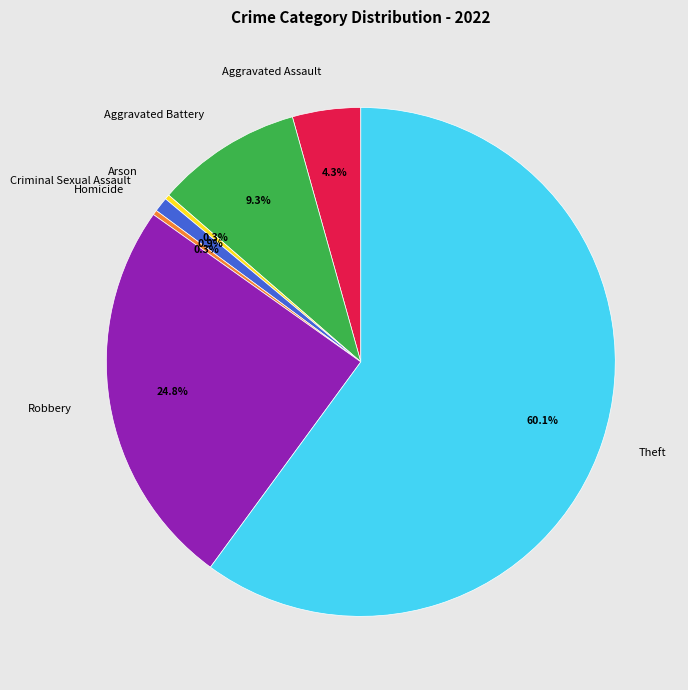

To the nearest percent, what is the combined percentage of Aggravated Assault and Robbery?

29%